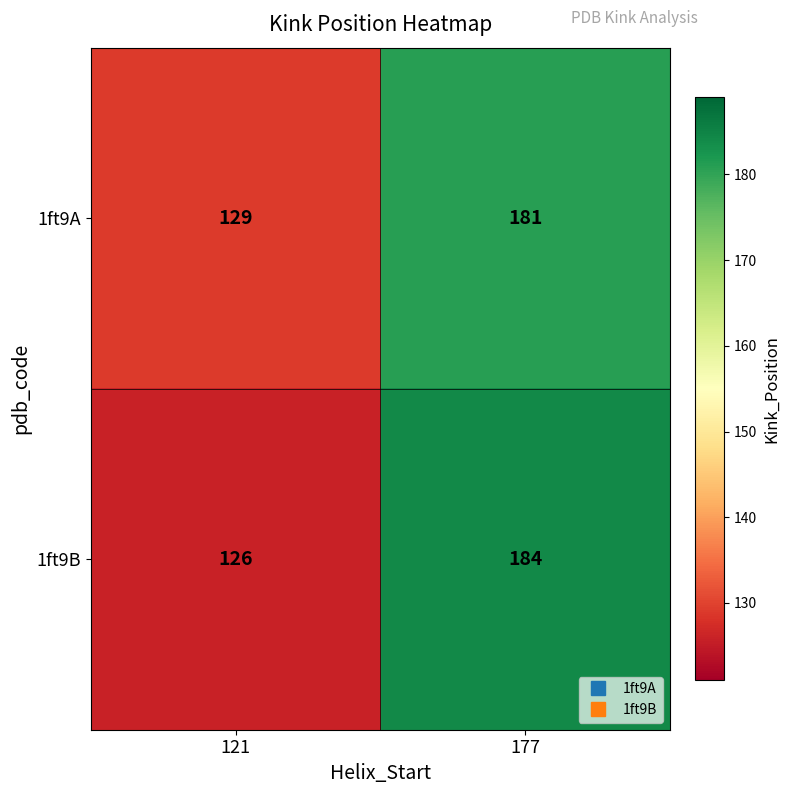

Rank the categories by 1ft9A value from lowest to highest.

121, 177